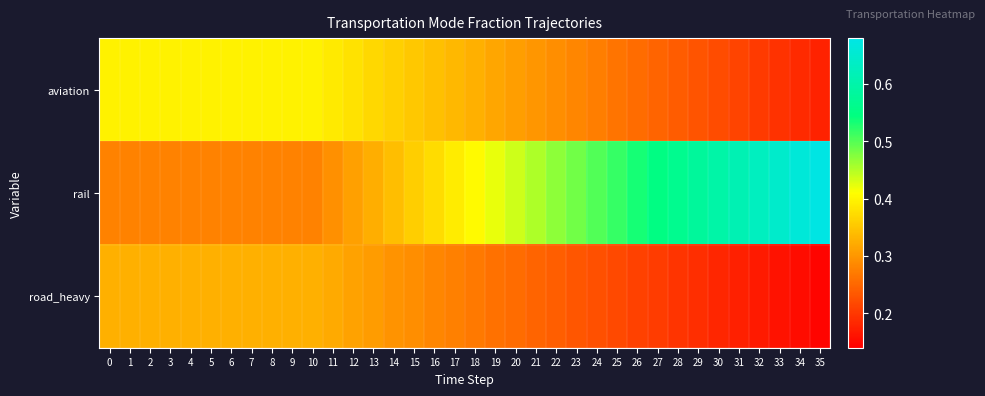

At 6, list the series in order from smallest to largest.

rail, road_heavy, aviation